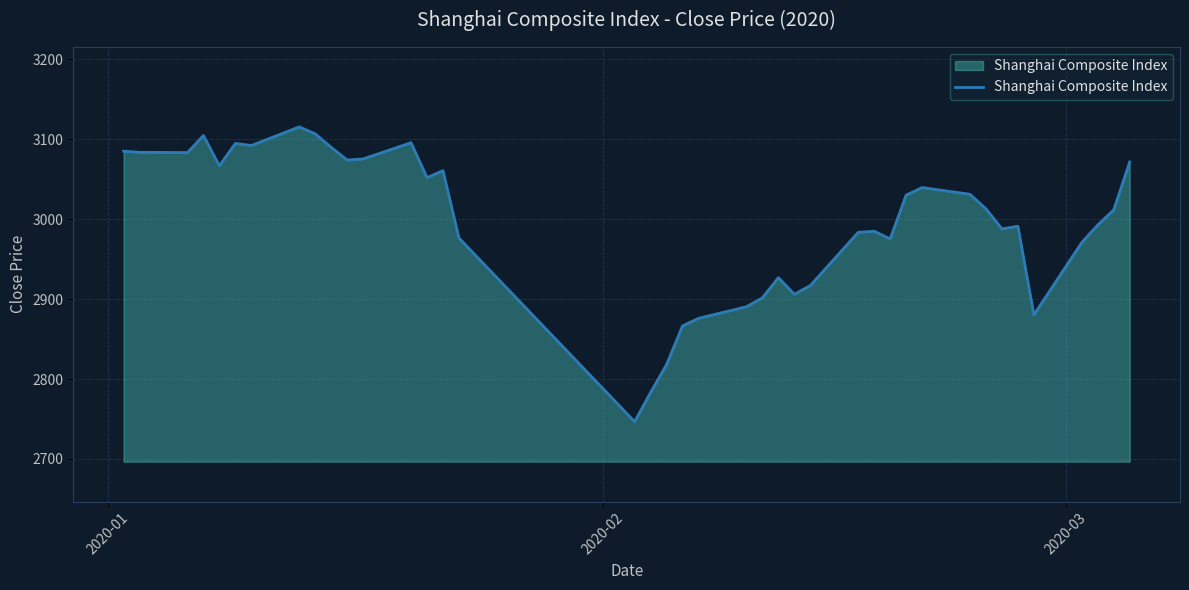

What is the difference between the maximum and minimum values?

369.0